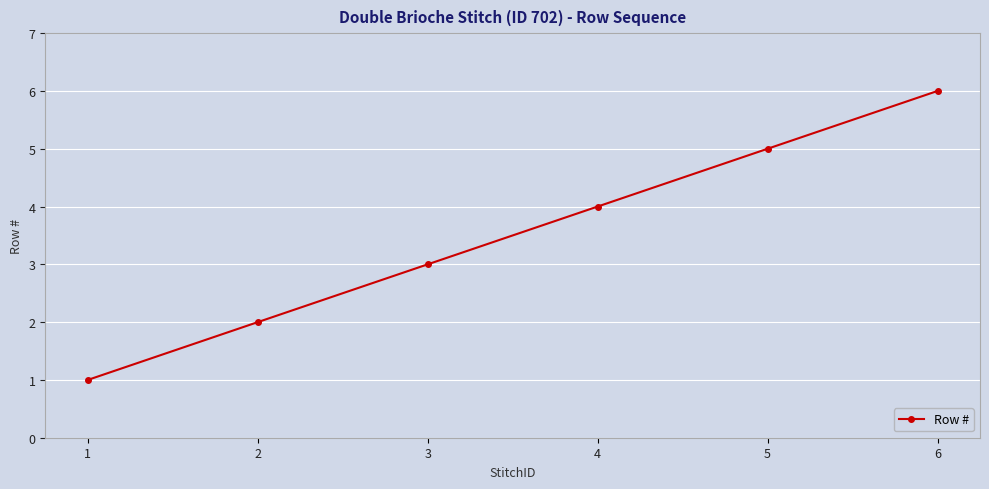

Where is the data nearest to the value 3?

3